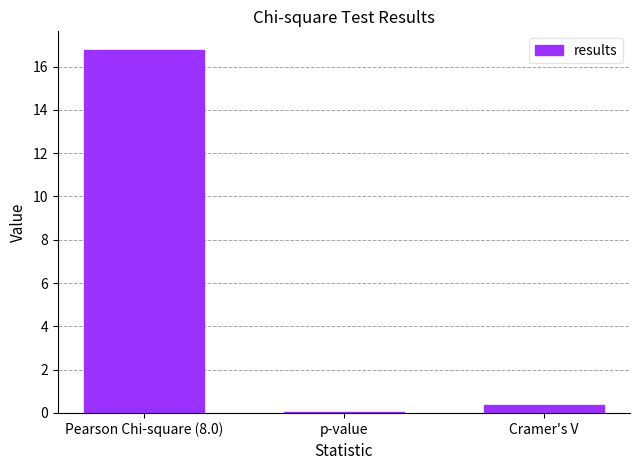

The chart shows a value of 0.4 at Cramer's V. True or false?

True